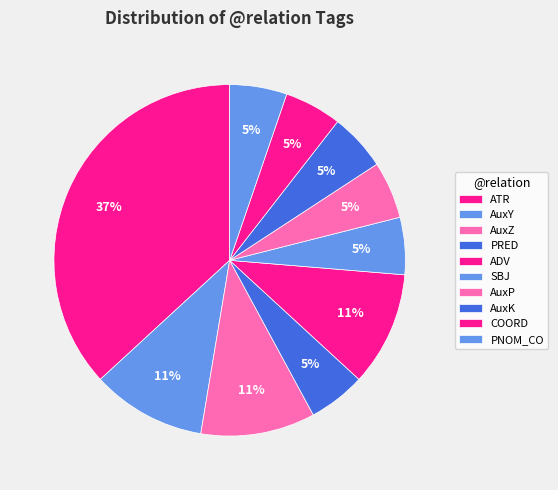

How many slices are in this pie chart?

10